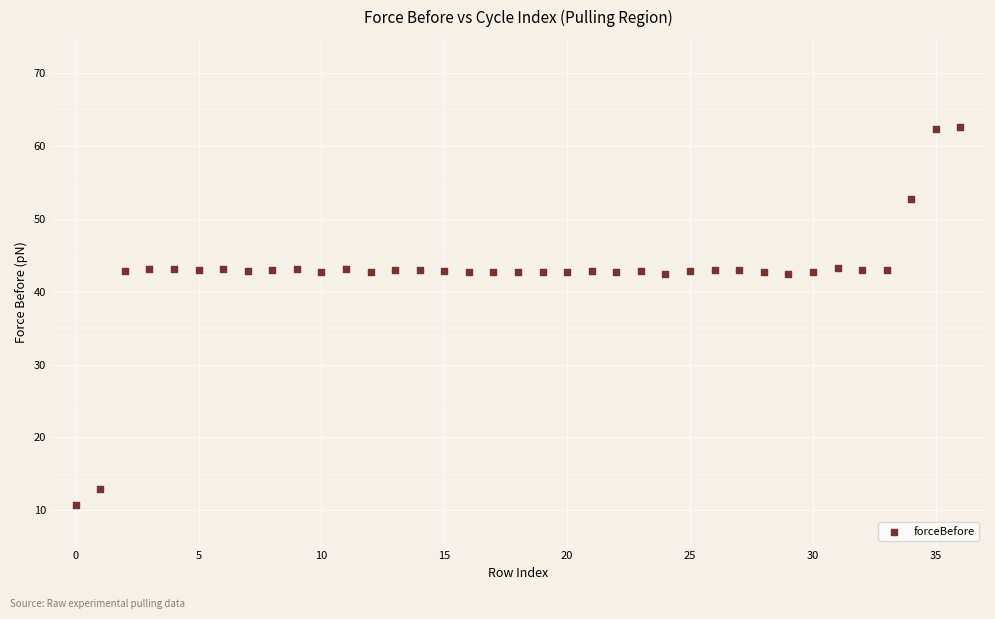

What is the range of Y values (max minus min)?

52.0